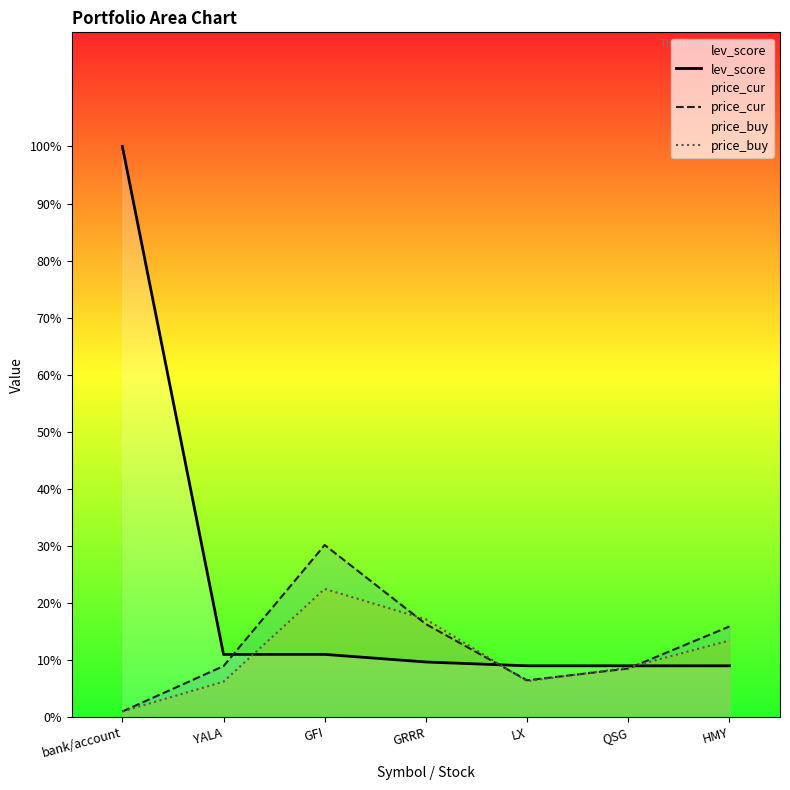

At which category is the sum across all series the highest?

bank/account